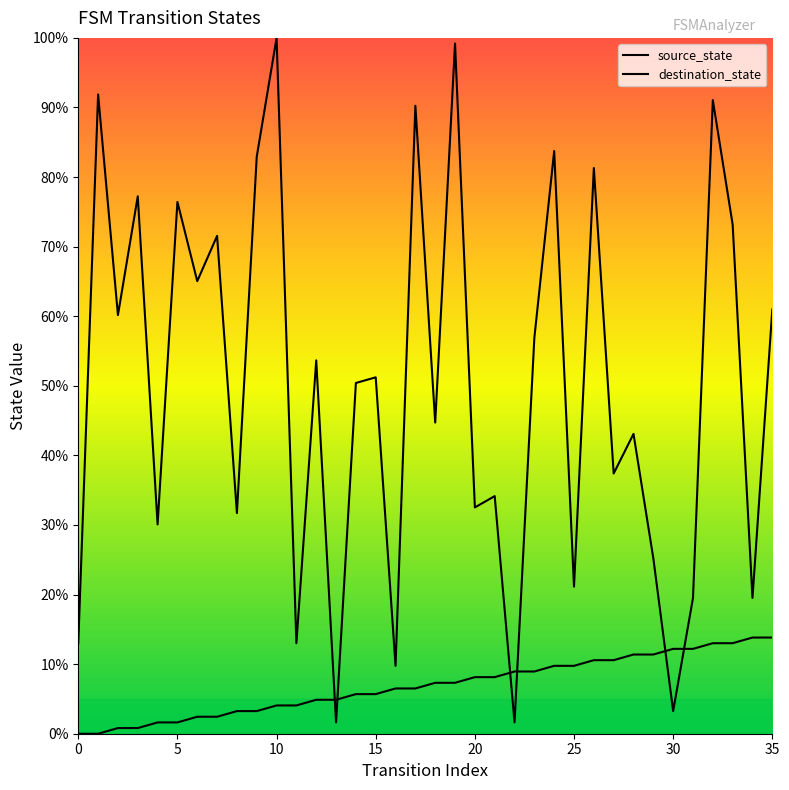

What is the difference between the highest and lowest values at 18?

37.4